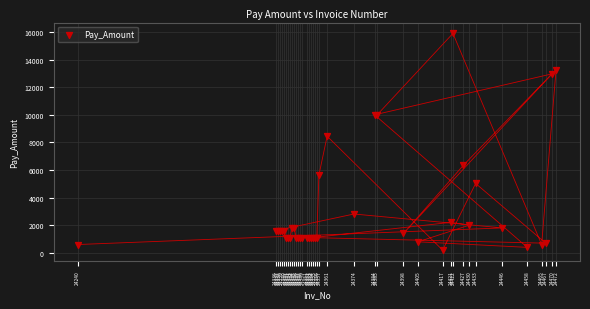

What Y value in the scatter plot is closest to 8048?

8450.7